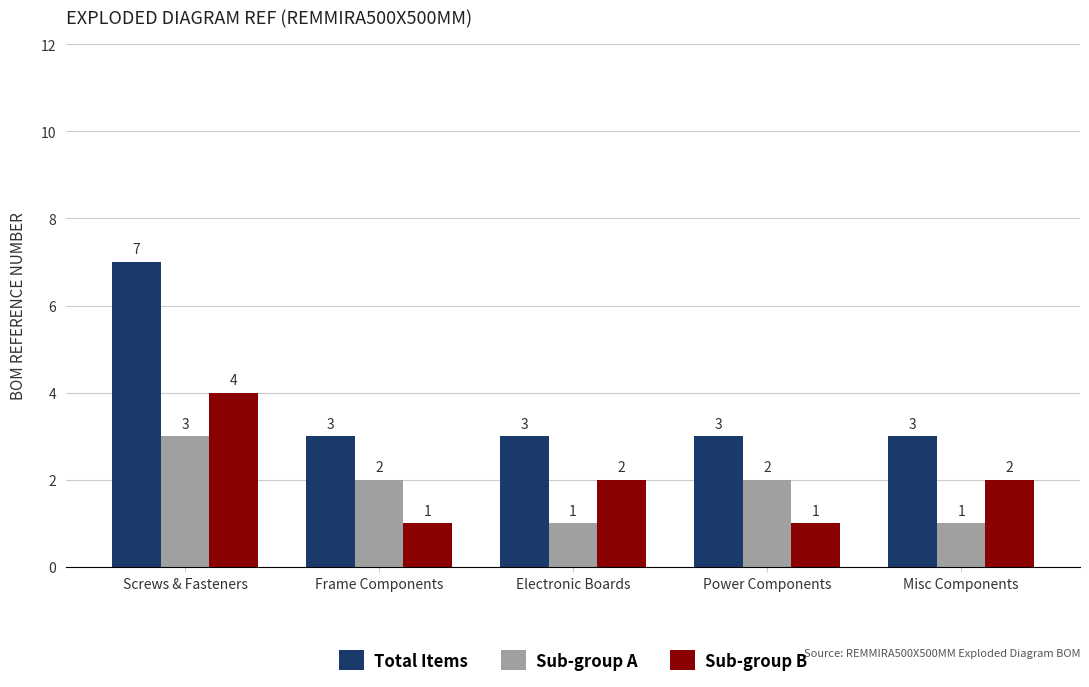

Does the chart contain any negative values?

No